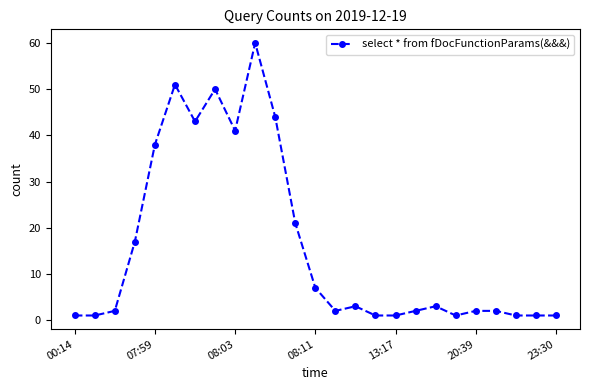

What is the maximum value shown in the chart?

60